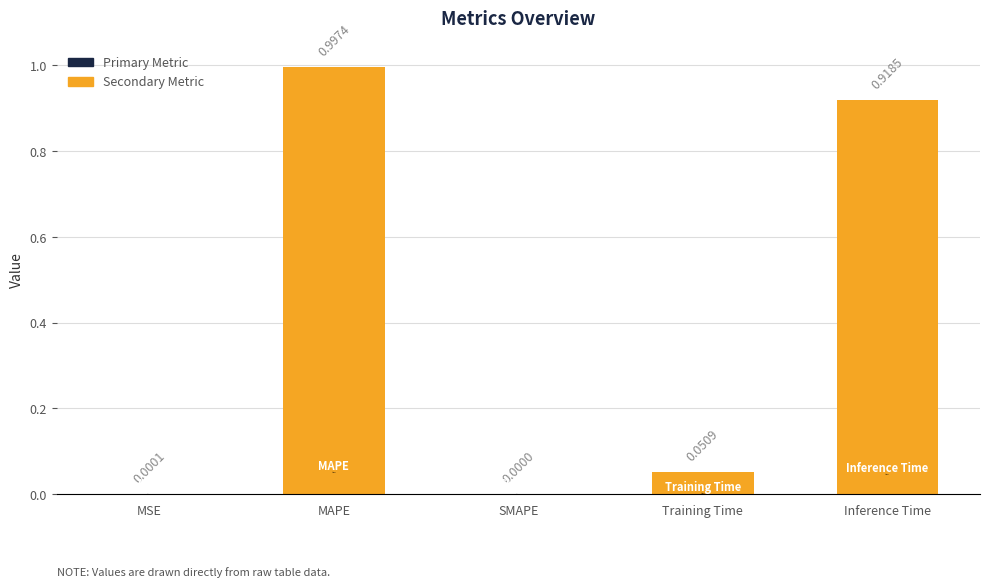

What is the sum of the values at MAPE and SMAPE?

1.0